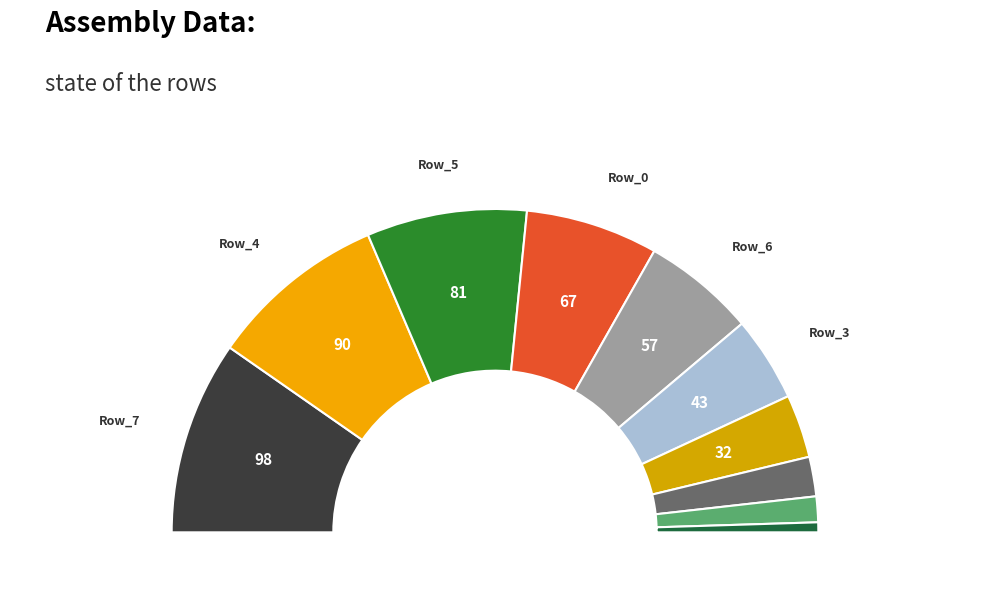

What is the largest slice in the pie chart?

Row_7